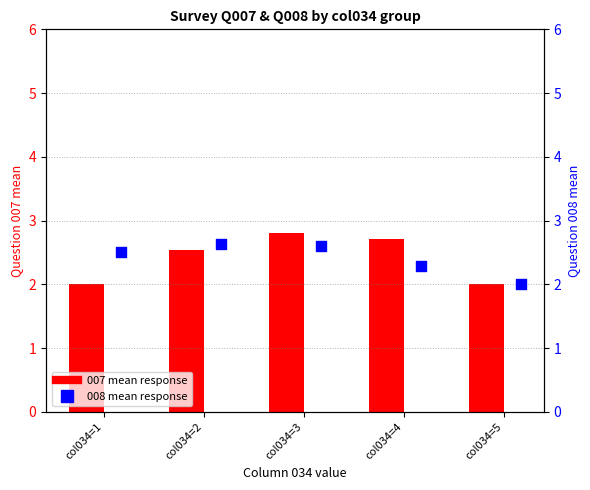

What is the total value across all series at col034=3?

5.4